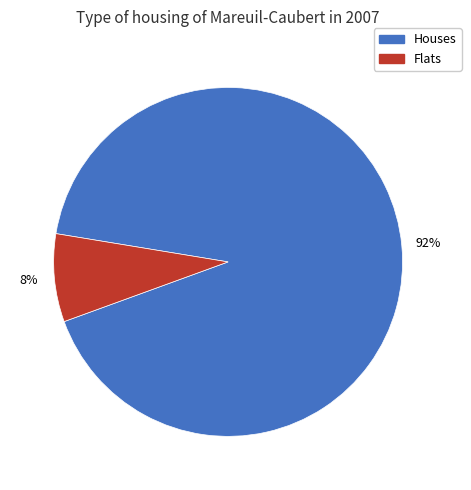

Is there any slice that represents more than half of the pie?

Yes